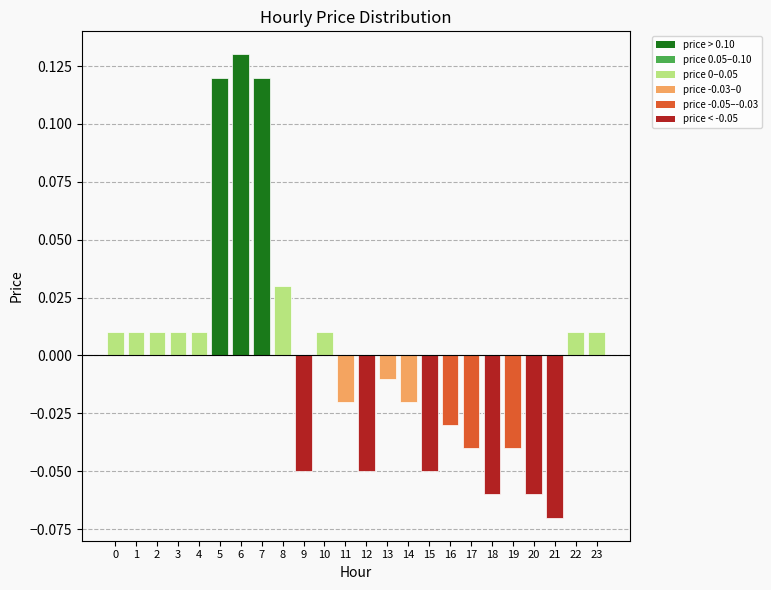

True or false: the data shows -0.1 at 17.

False